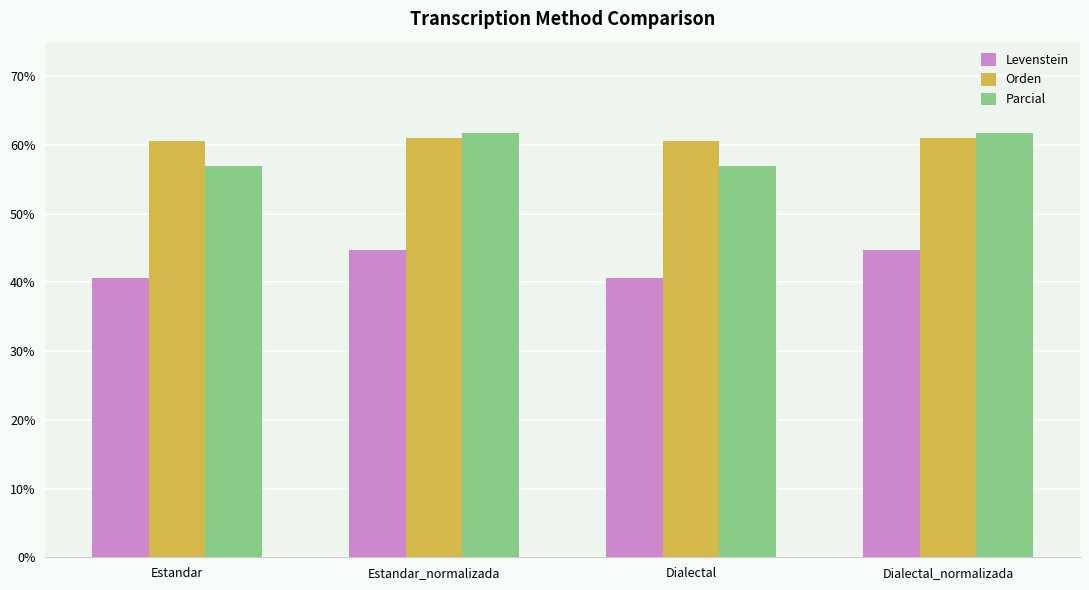

Reading left to right, extract all data points from this chart.

Levenstein: 40.6	44.7	40.6	44.7
Orden: 60.6	61.0	60.6	61.0
Parcial: 56.9	61.7	56.9	61.7